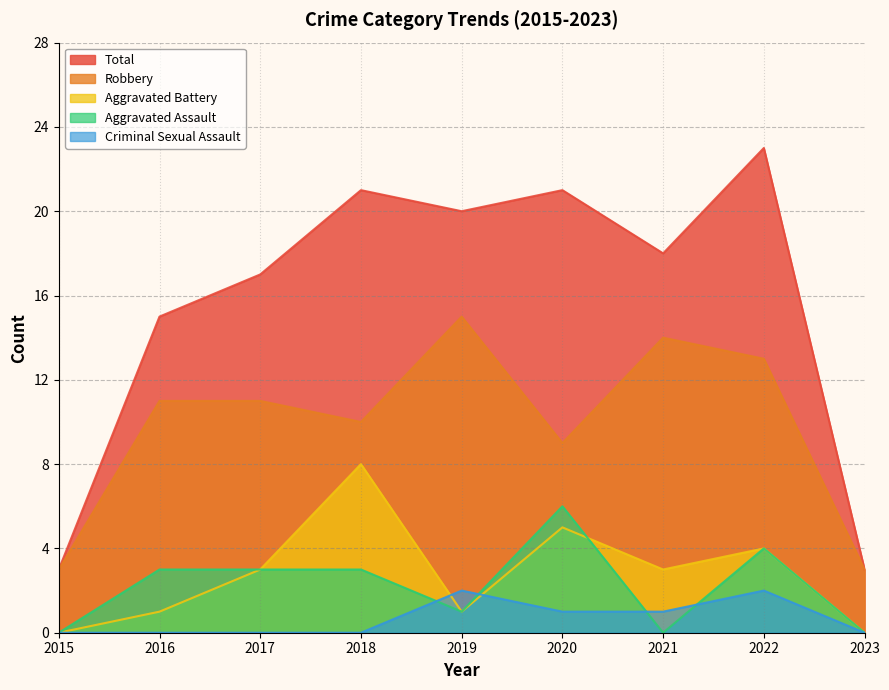

At 2022, list the series in order from smallest to largest.

Criminal Sexual Assault, Aggravated Assault, Aggravated Battery, Robbery, Total